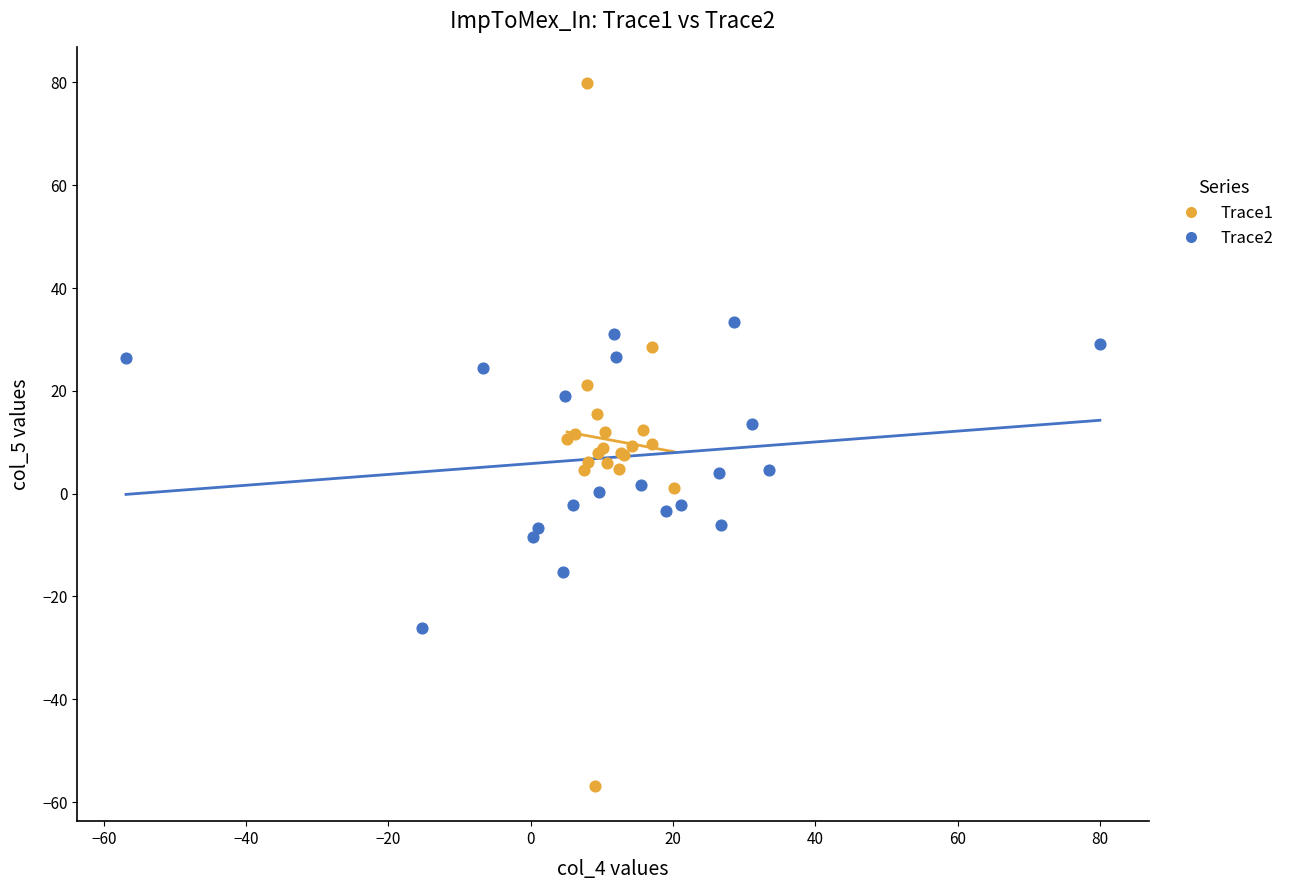

Which series contains the highest Y value?

Trace1